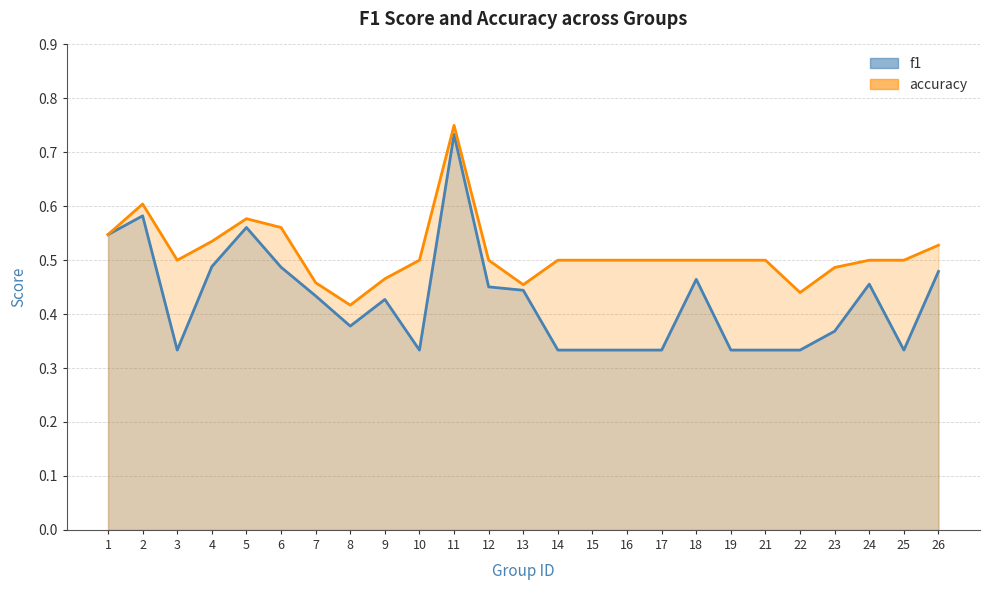

Which series has the largest total across all categories?

accuracy